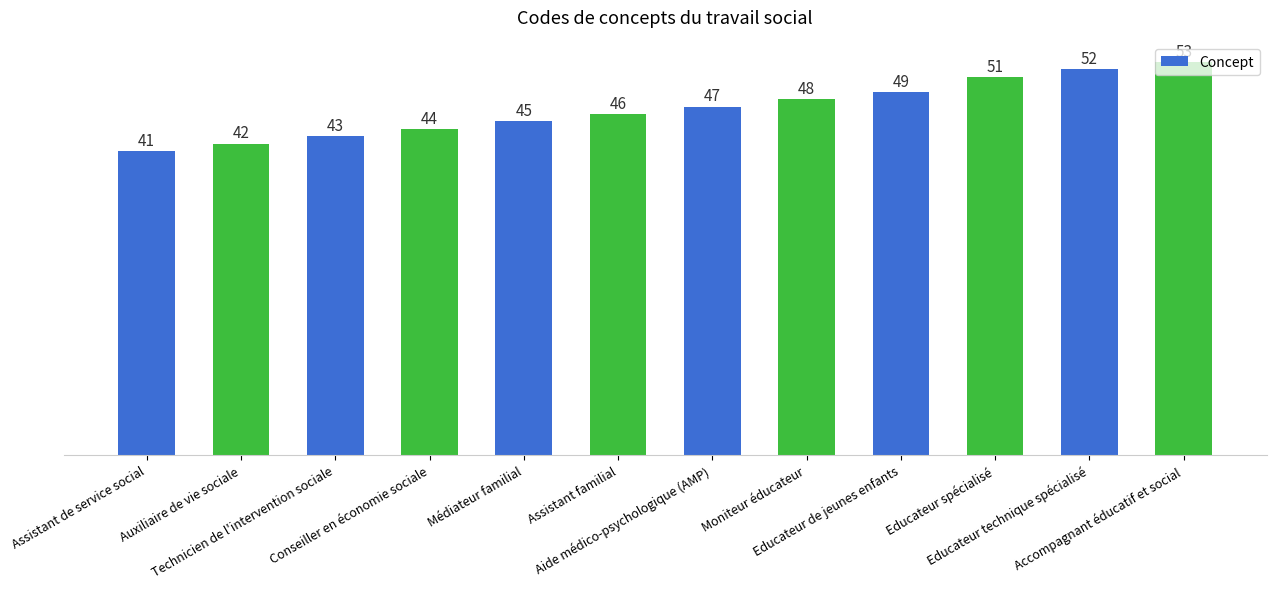

Rank the categories by value from lowest to highest.

Assistant de service social, Auxiliaire de vie sociale, Technicien de l'intervention sociale, Conseiller en économie sociale, Médiateur familial, Assistant familial, Aide médico-psychologique (AMP), Moniteur éducateur, Educateur de jeunes enfants, Educateur spécialisé, Educateur technique spécialisé, Accompagnant éducatif et social